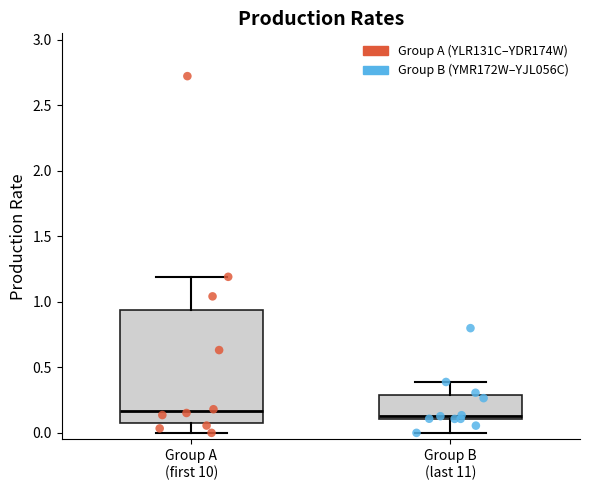

Reading left to right, transcribe this box plot: for each box, give where its median line is, the range the box spans, and where its two whiskers end, as read against the y-axis. The values are not printed on the chart, so give them approximately, as read against the axis.

Group A (first 10): median 0.15, box 0.10 to 0.95, whiskers 0.00 to 1.20
Group B (last 11): median 0.15, box 0.10 to 0.30, whiskers 0.00 to 0.40